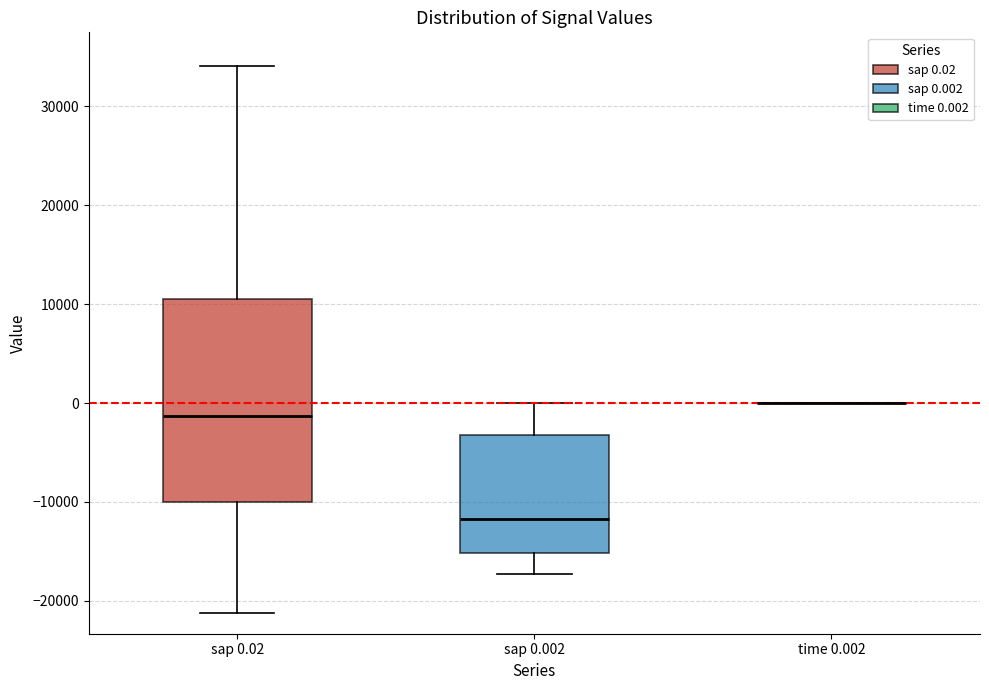

Where does the upper whisker of the box for sap 0.002 end on the y-axis? The values are not printed on the chart, so give them approximately, as read against the axis.

0